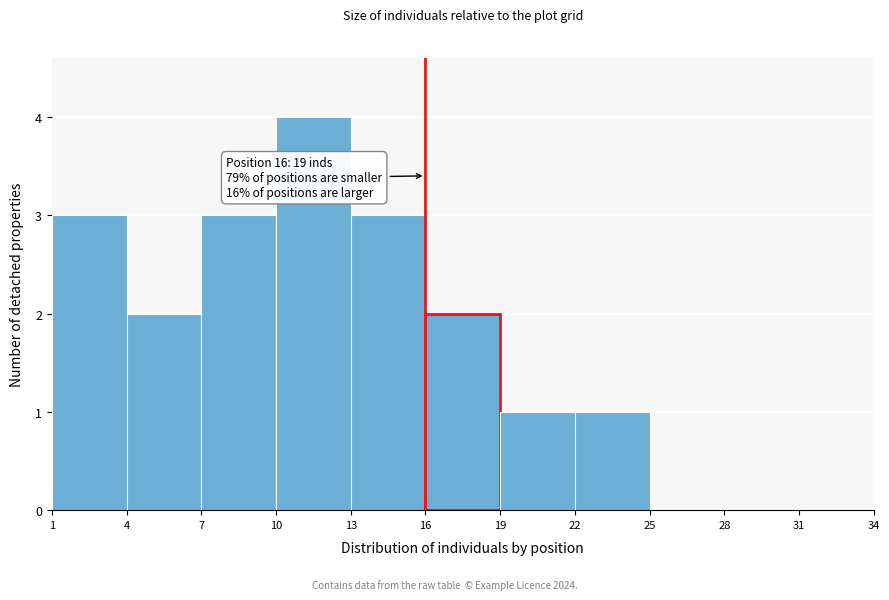

Which range on the x-axis has the tallest bar?

10 to 13